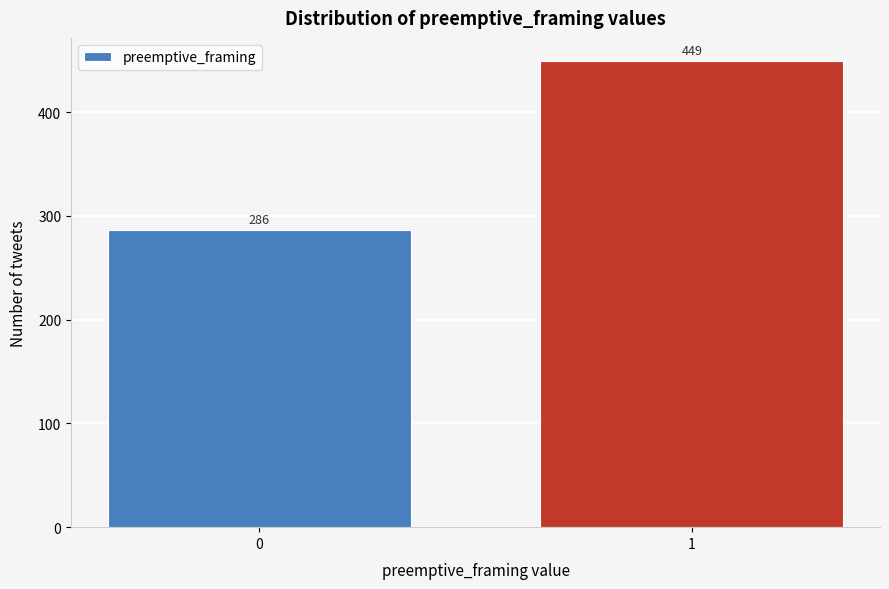

Reading left to right, extract all data points from this chart.

0=286	1=449